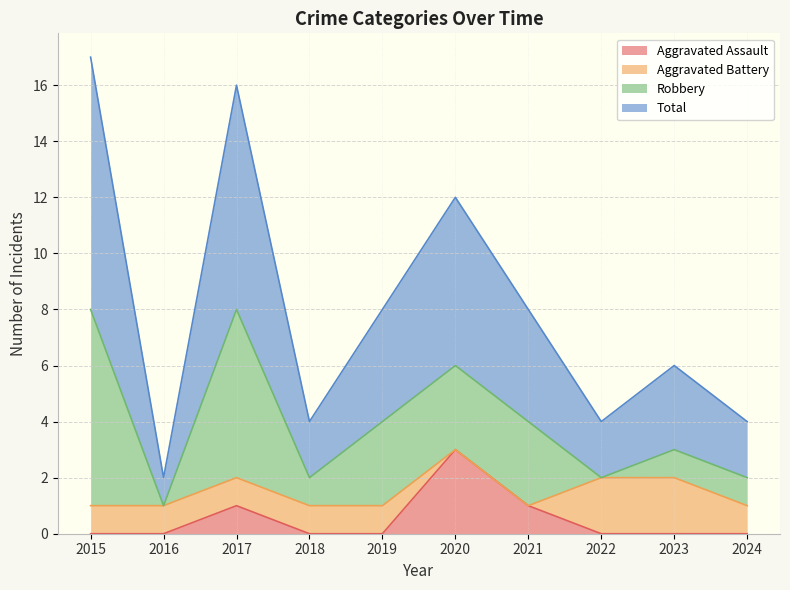

At how many categories does at least one series exceed 5?

6